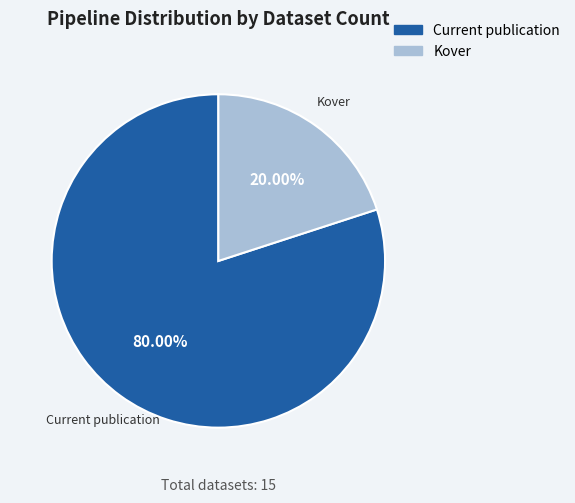

Count the number of slices in the pie.

2